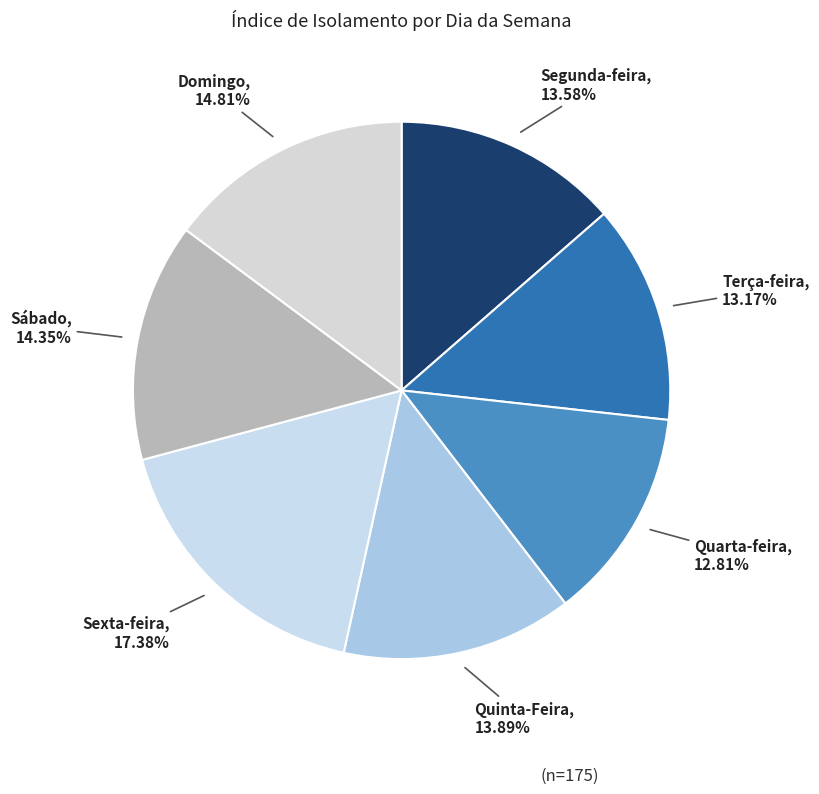

True or false: Segunda-feira accounts for 14% of the total.

True